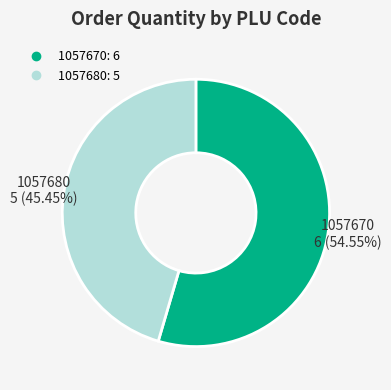

What is the total percentage of 1057670 and 1057680?

100.0%